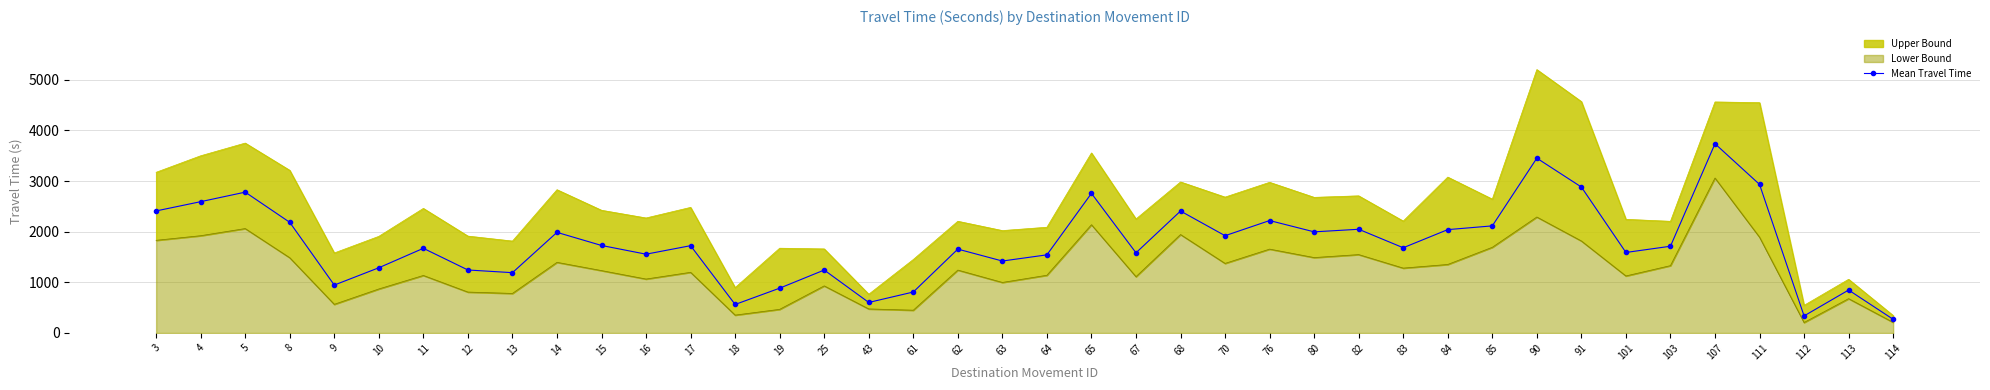

What is the smallest value displayed?

270